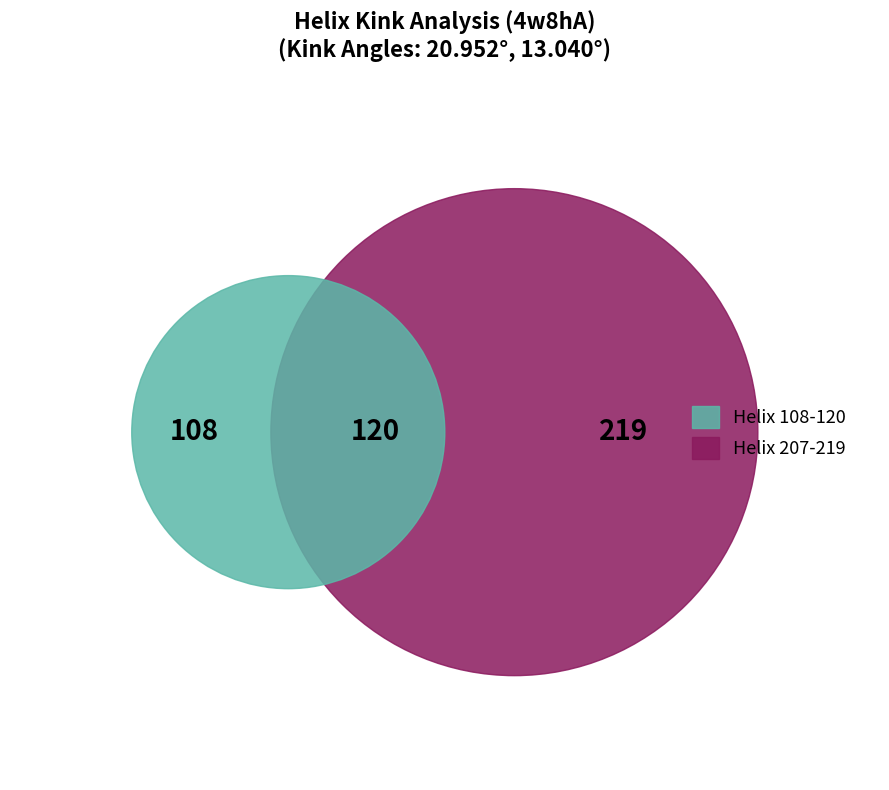

To the nearest percent, what is the average slice percentage?

50%